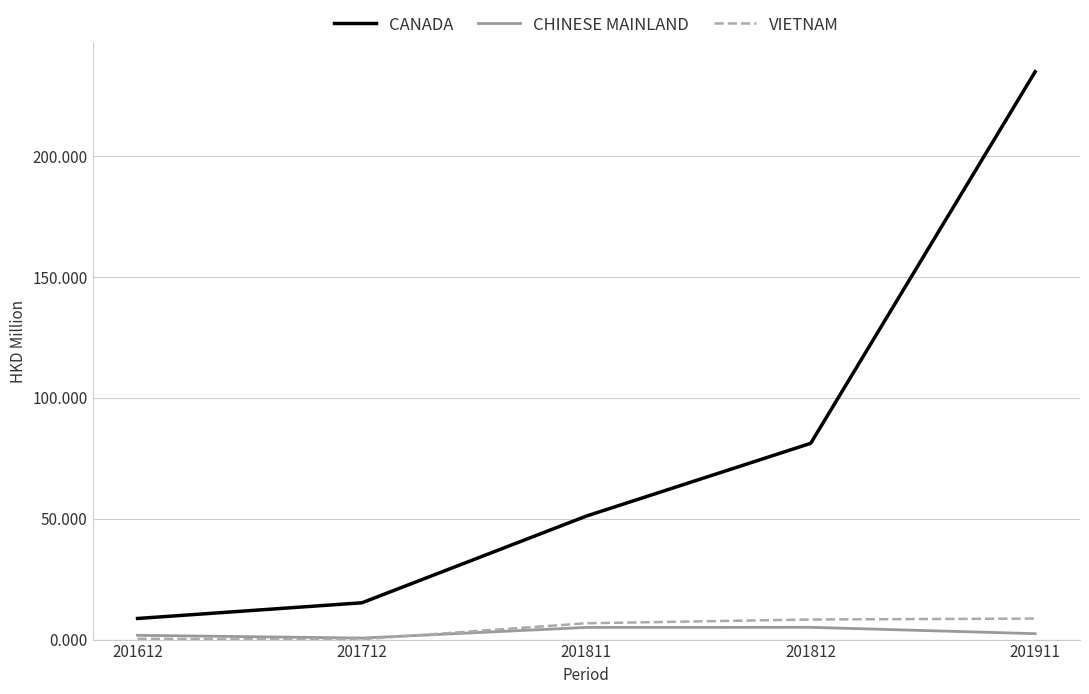

Does the chart display data point markers on the line(s)?

No